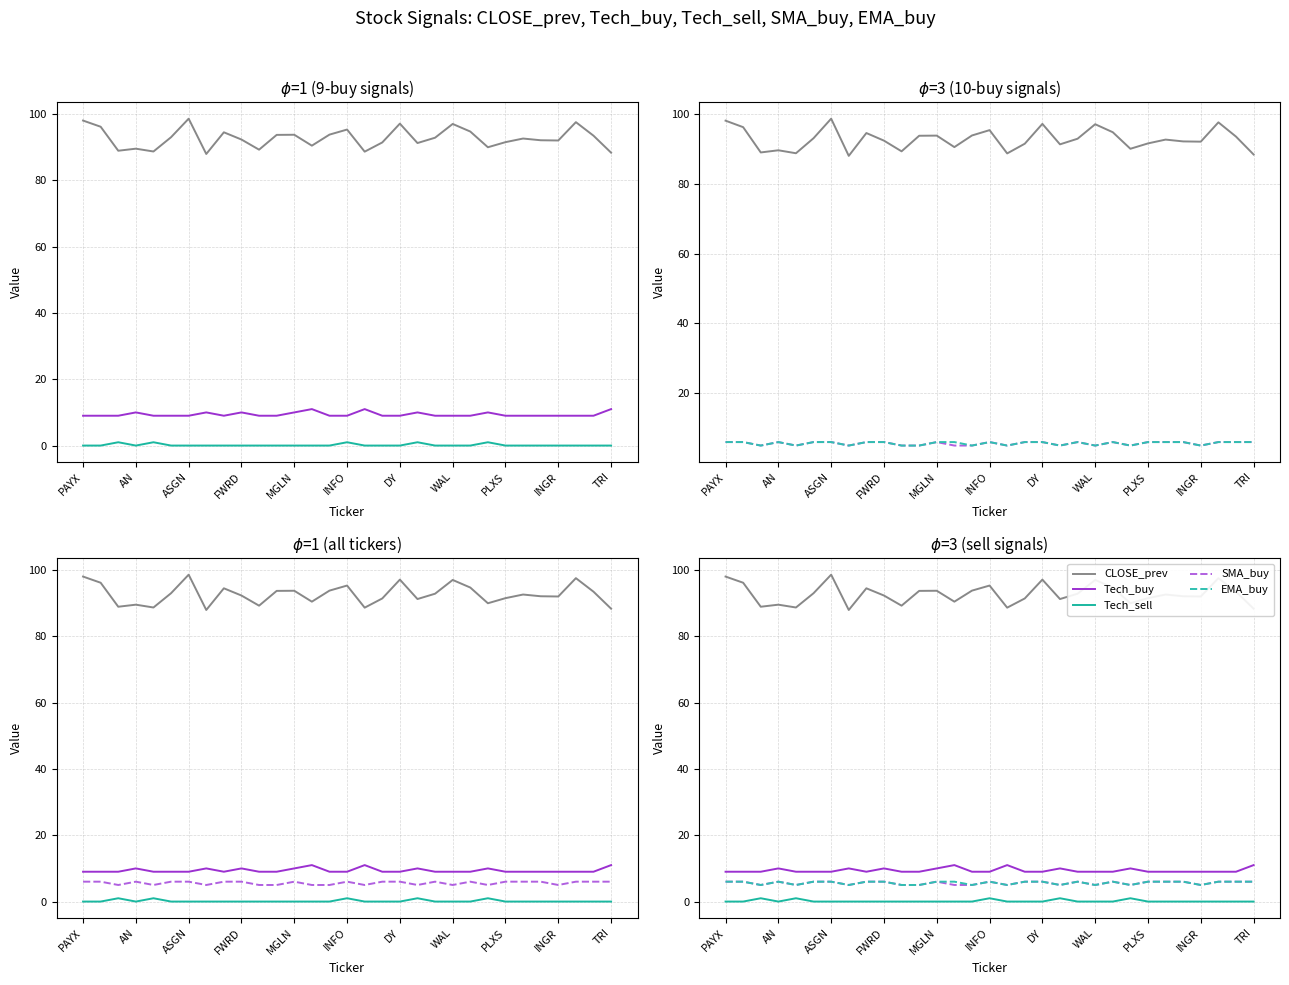

True or false: SMA_buy and Tech_sell cross at least once.

False